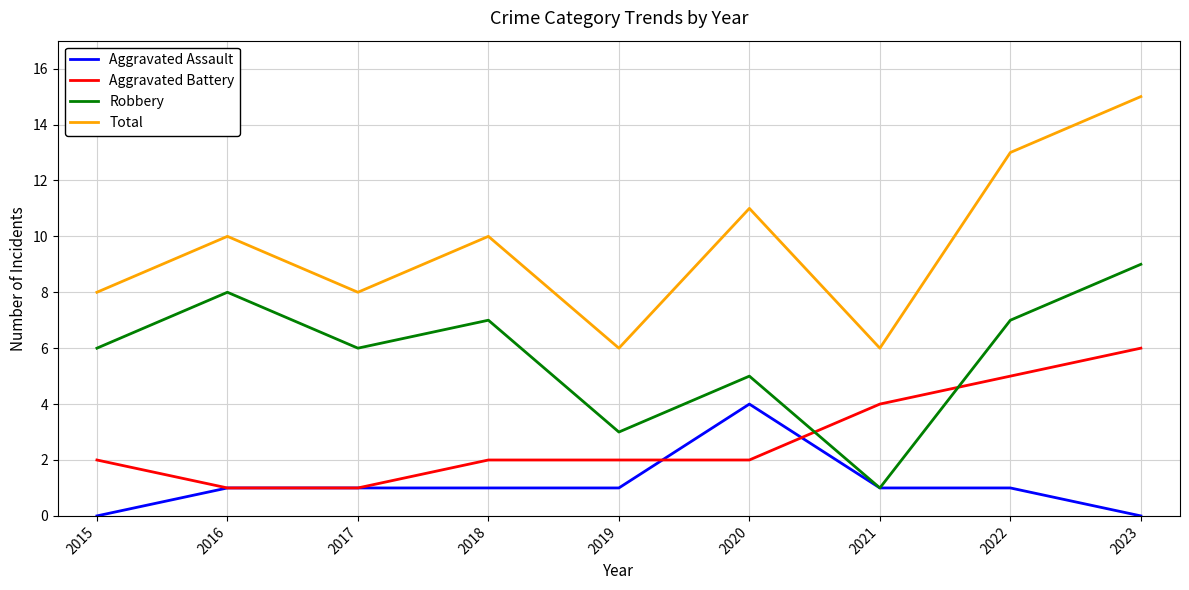

Read the Aggravated Battery value at 2022.

5